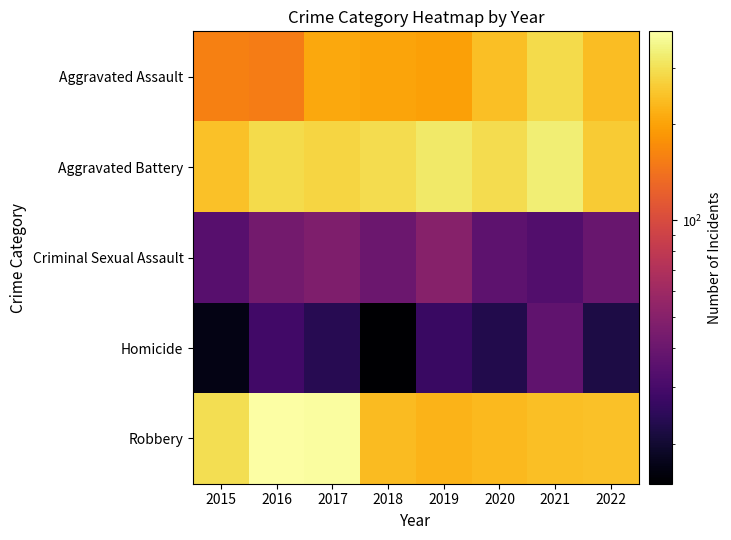

List the series in order of their peak value, highest first.

Robbery, Aggravated Battery, Aggravated Assault, Criminal Sexual Assault, Homicide